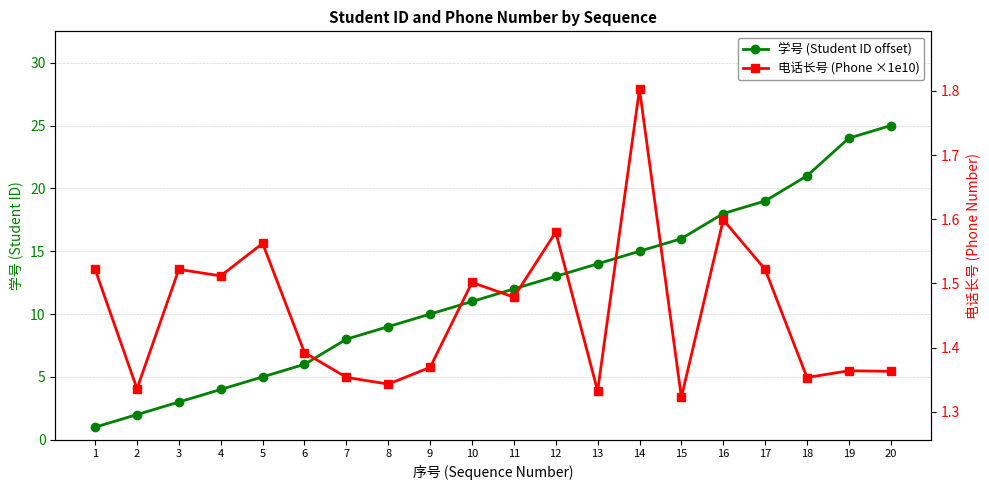

True or false: 学号 (Student ID offset) and 电话长号 (Phone ×1e10) cross at least once.

True